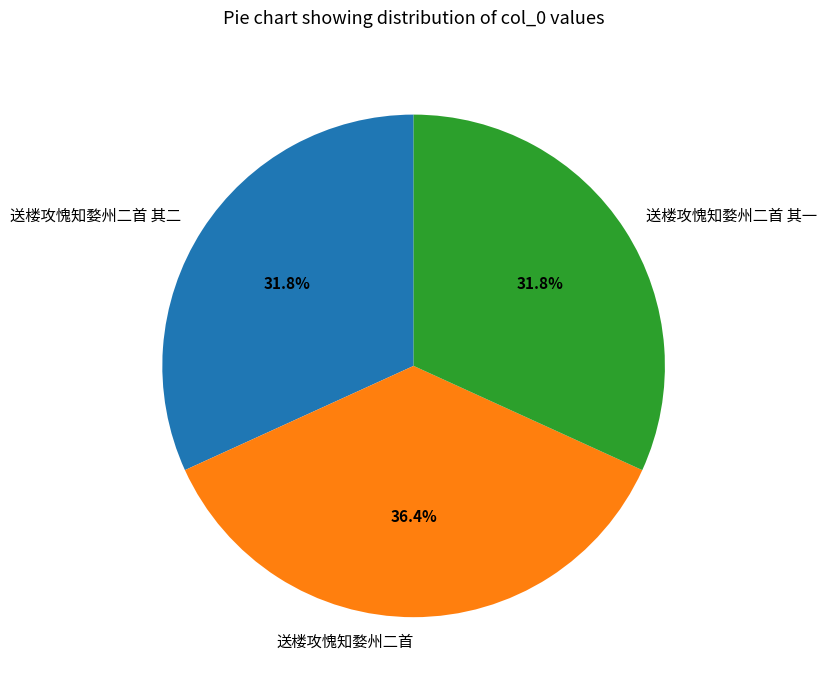

To the nearest percent, what is the average slice percentage?

33%